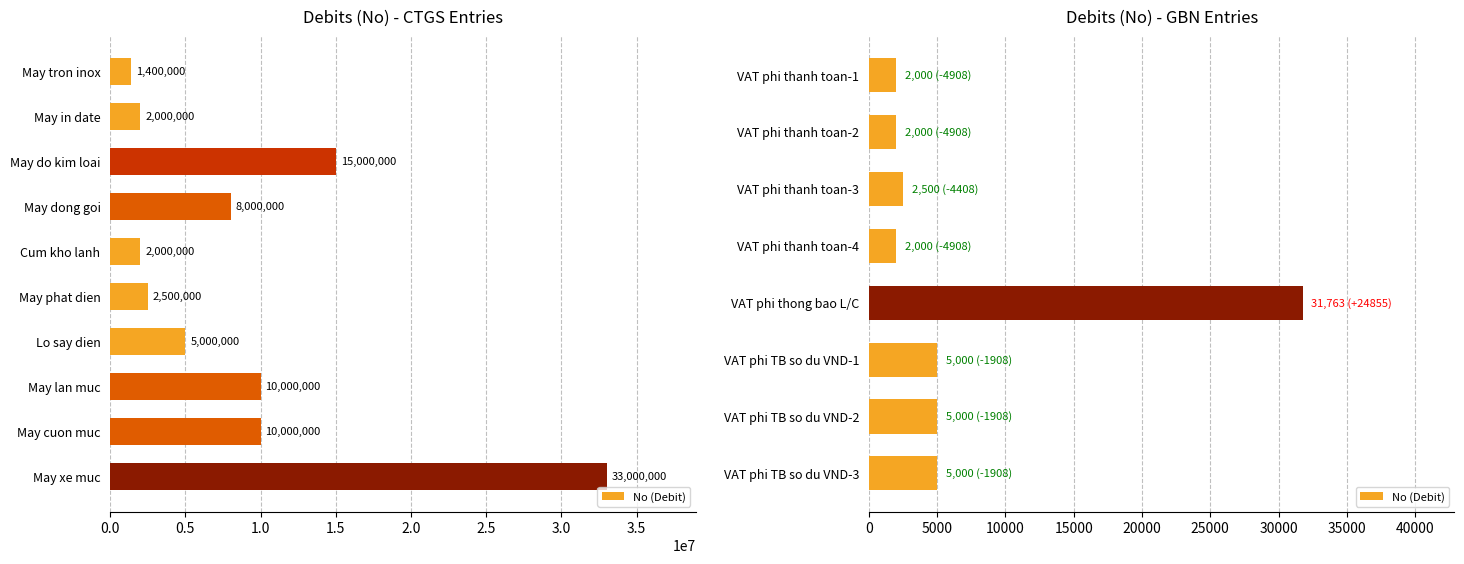

What is the sum of all values?

55263